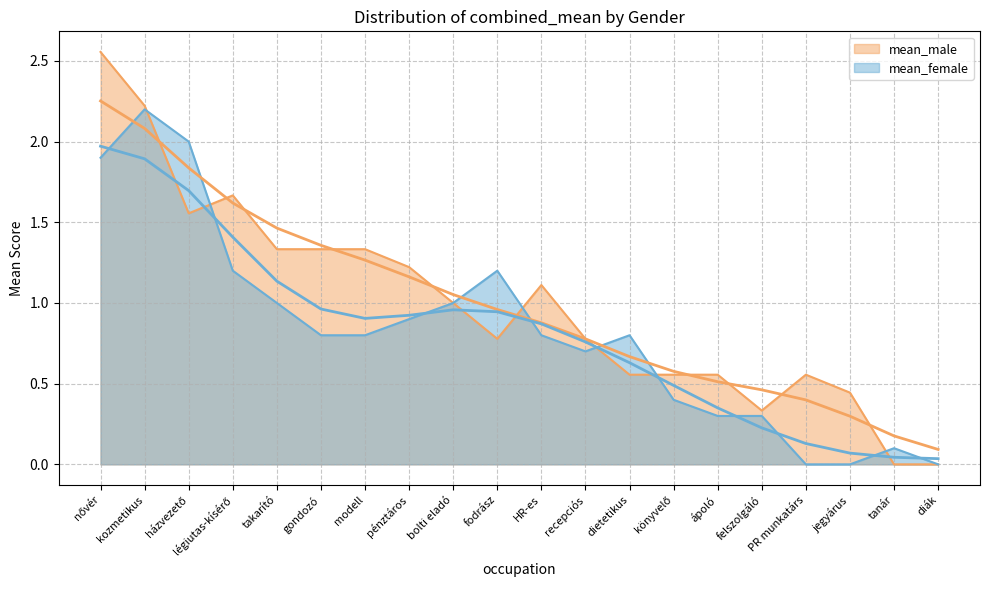

Which series has the largest total across all categories?

mean_male (trend)